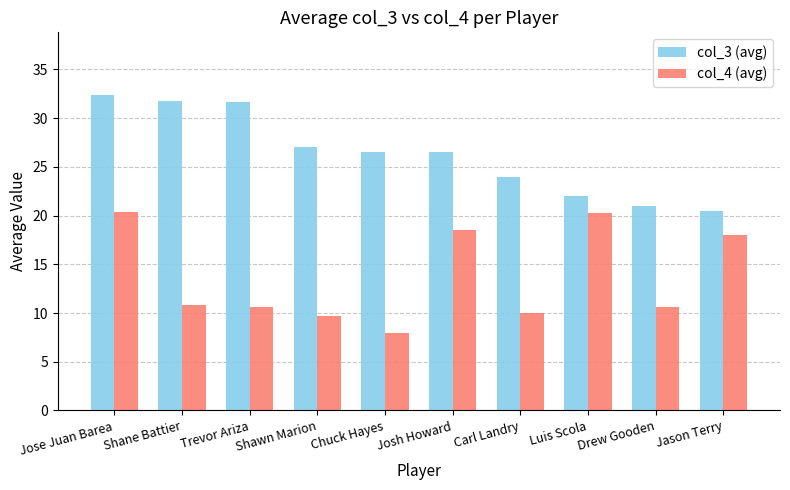

Between Shane Battier and Drew Gooden, which series saw the biggest shift?

col_3 (avg)